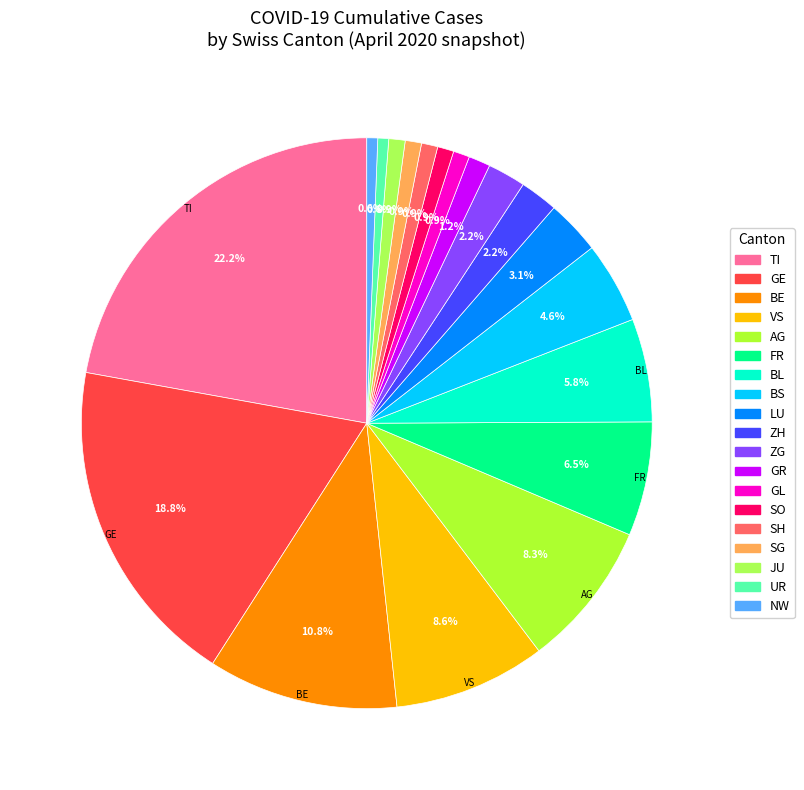

Does any single category account for the majority?

No